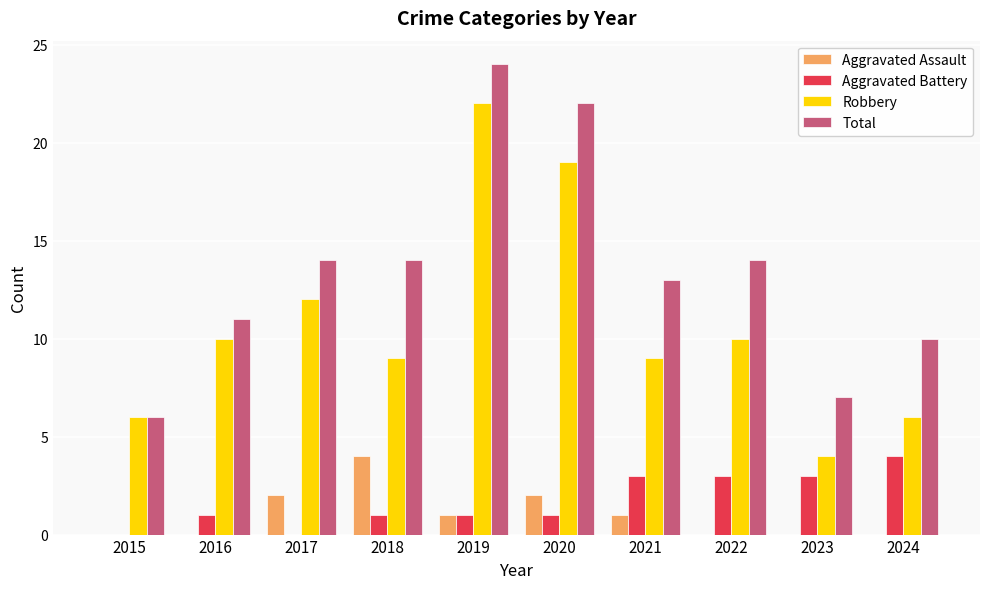

Reading left to right, extract all data points from this chart.

Aggravated Assault: 2015=0	2016=0	2017=2	2018=4	2019=1	2020=2	2021=1	2022=0	2023=0	2024=0
Aggravated Battery: 2015=0	2016=1	2017=0	2018=1	2019=1	2020=1	2021=3	2022=3	2023=3	2024=4
Robbery: 2015=6	2016=10	2017=12	2018=9	2019=22	2020=19	2021=9	2022=10	2023=4	2024=6
Total: 2015=6	2016=11	2017=14	2018=14	2019=24	2020=22	2021=13	2022=14	2023=7	2024=10